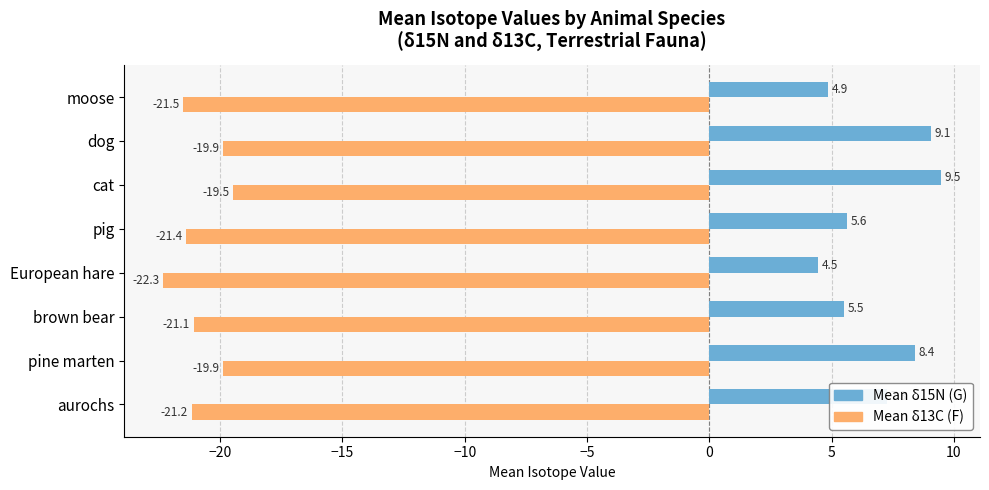

What is the average value of the Mean δ15N (G) series?

6.8